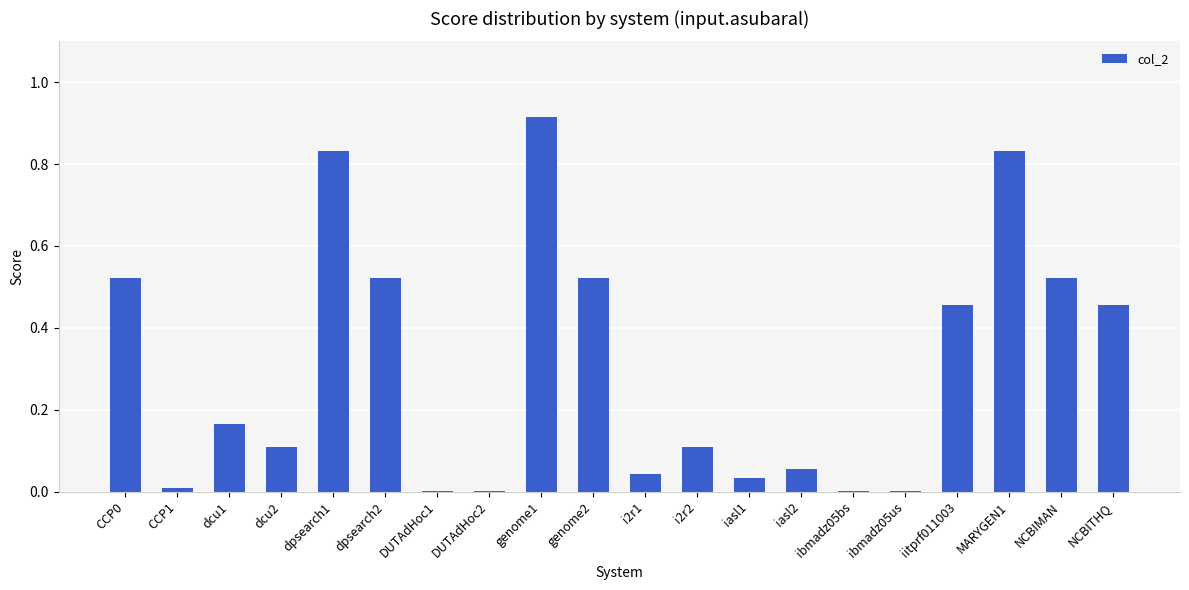

True or false: the data shows 1.1 at MARYGEN1.

False